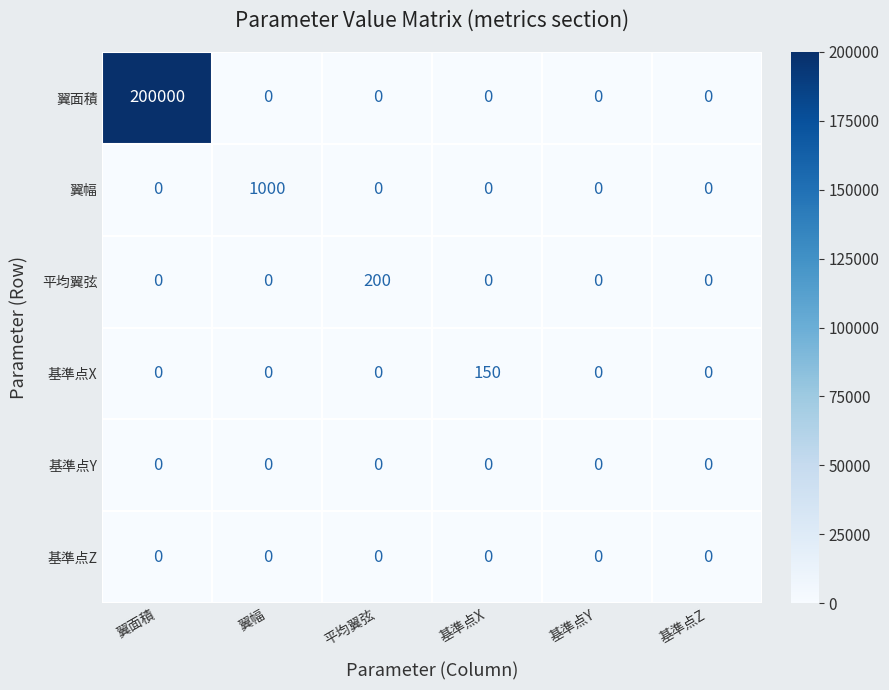

What is the sum of the 平均翼弦 values at 平均翼弦 and 基準点Z?

200